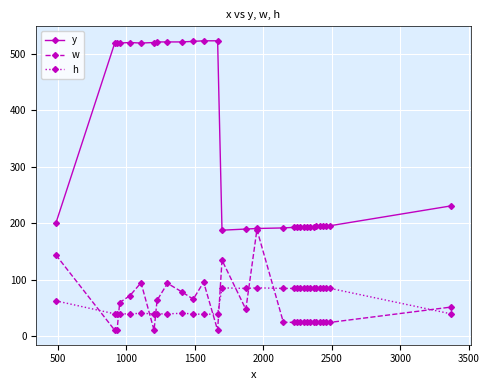

Which series has the widest spread of values?

y